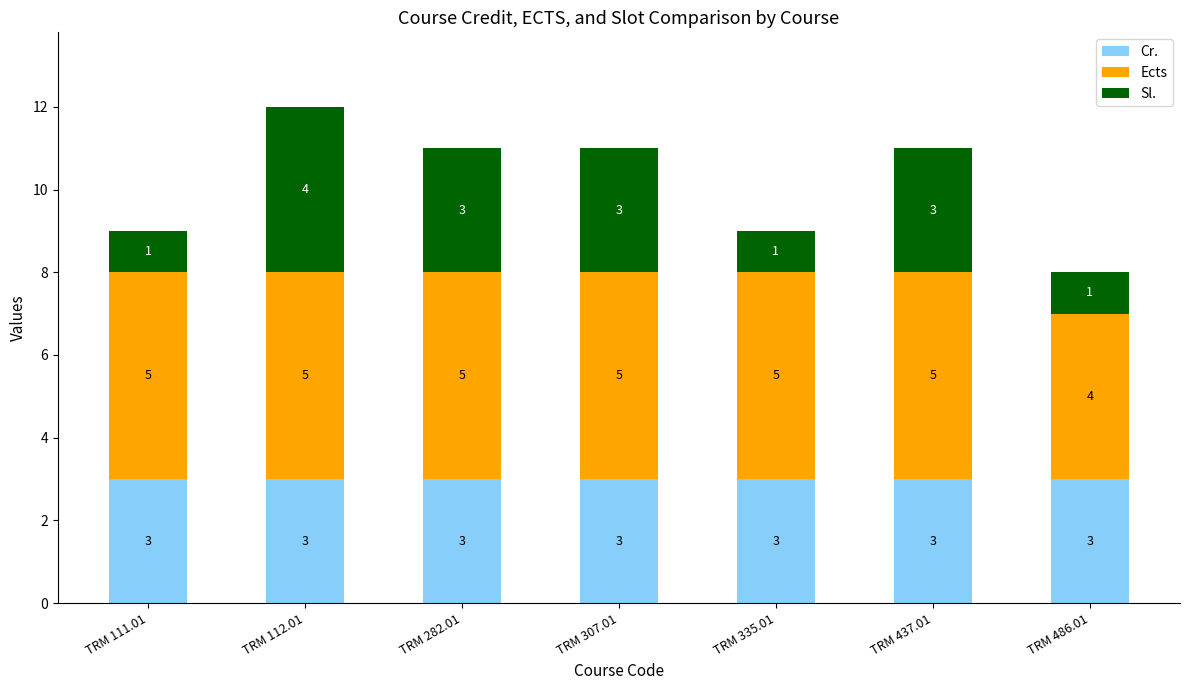

What is the highest value of the Cr. series?

3